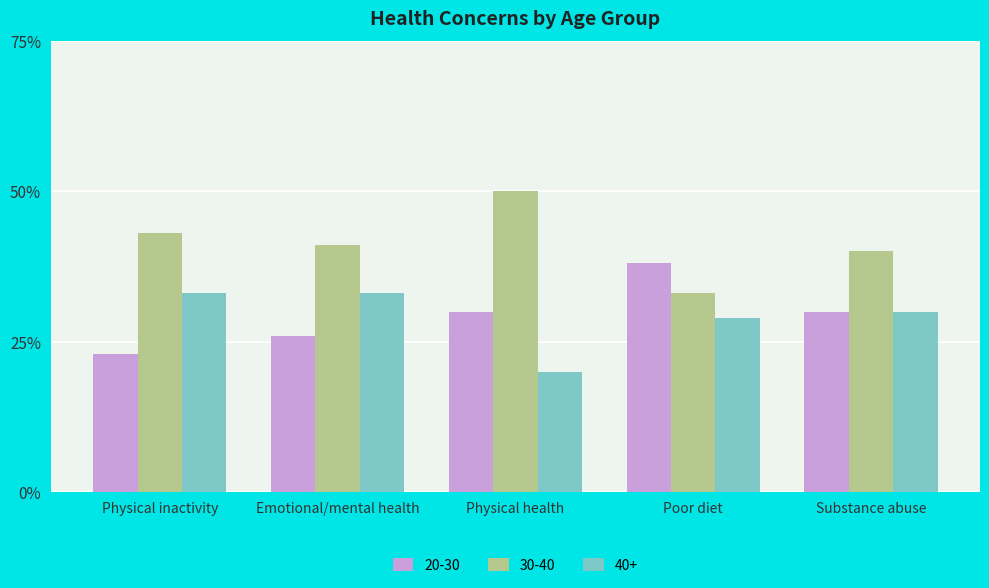

True or false: 30-40 has a value of 41 at Emotional/mental health.

True